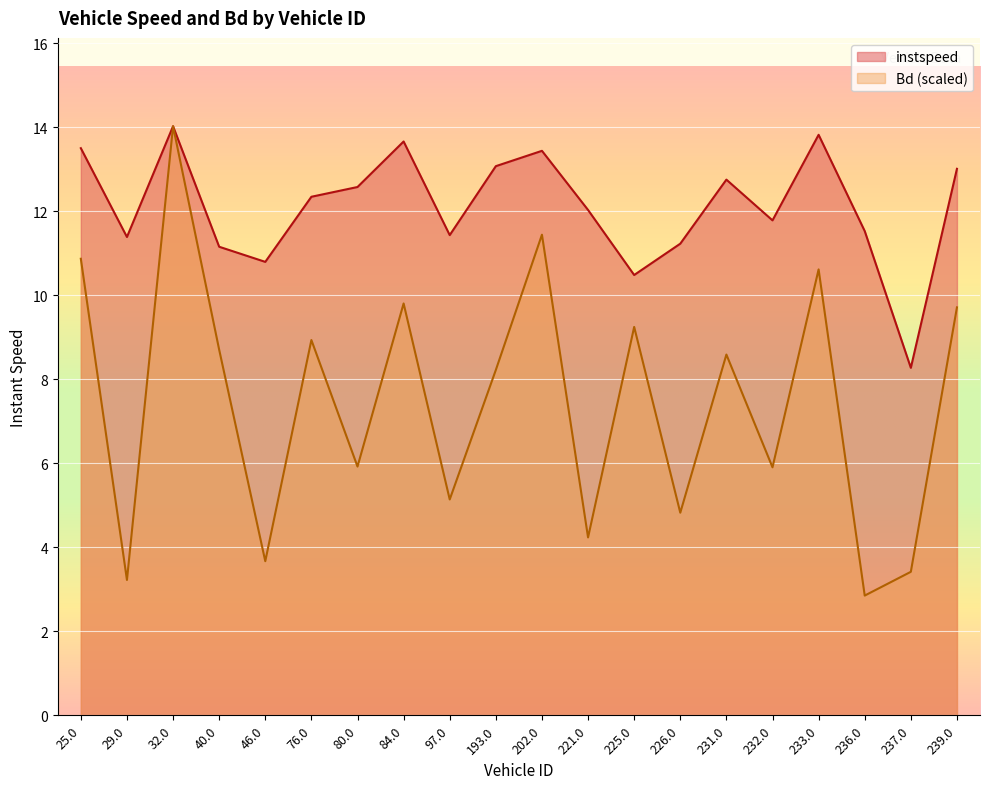

True or false: Bd and instspeed cross at least once.

False